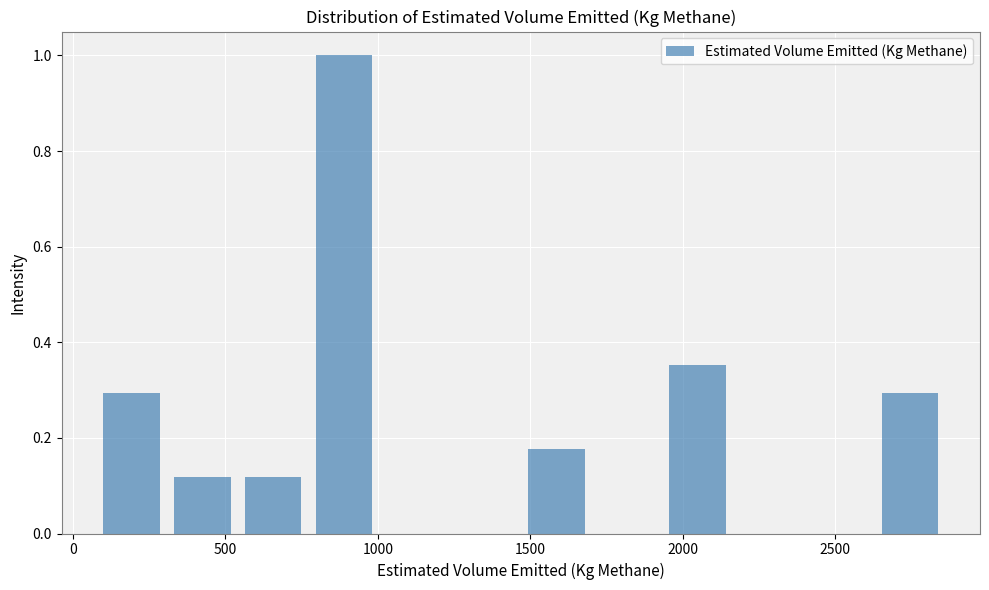

Reading left to right, list every bar in this chart as the range it spans on the x-axis followed by its height. Neither the bar edges nor the heights are printed on the chart, so give them approximately, as read against the axes.

100 to 300: 0.30
300 to 550: 0.12
550 to 750: 0.12
750 to 1000: 1.00
1000 to 1250: 0
1250 to 1450: 0
1450 to 1700: 0.18
1700 to 1950: 0
1950 to 2150: 0.36
2150 to 2400: 0
2400 to 2650: 0
2650 to 2850: 0.30